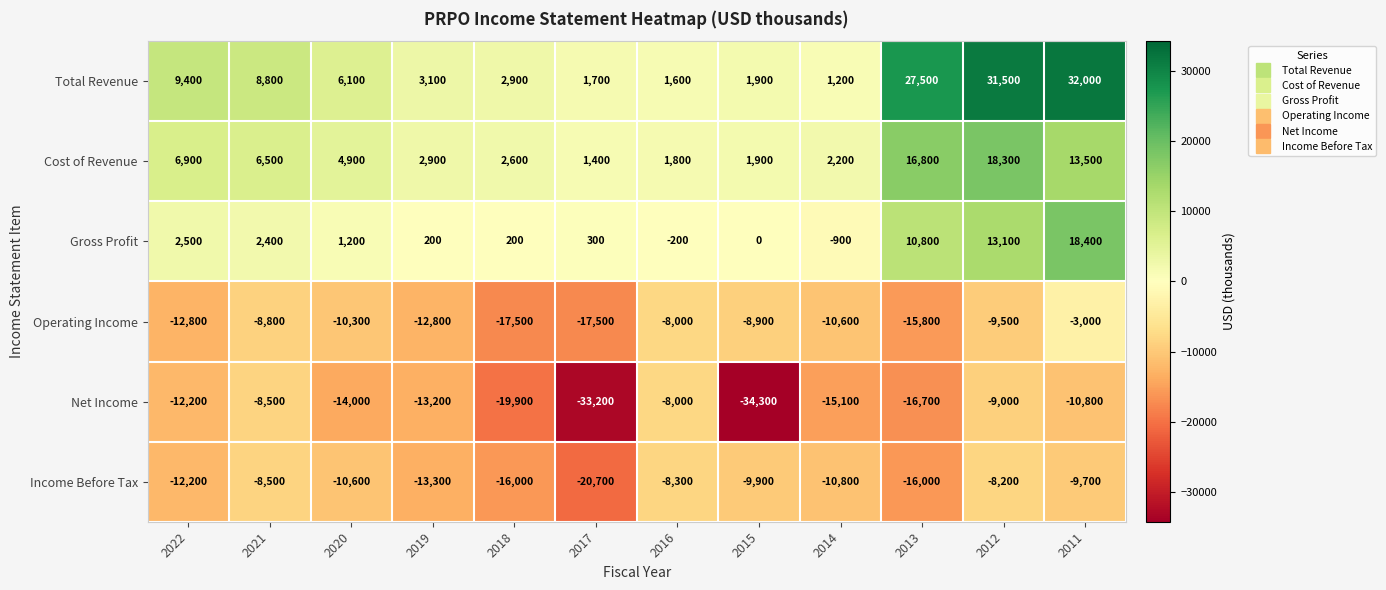

At which label does Gross Profit reach its peak?

2011